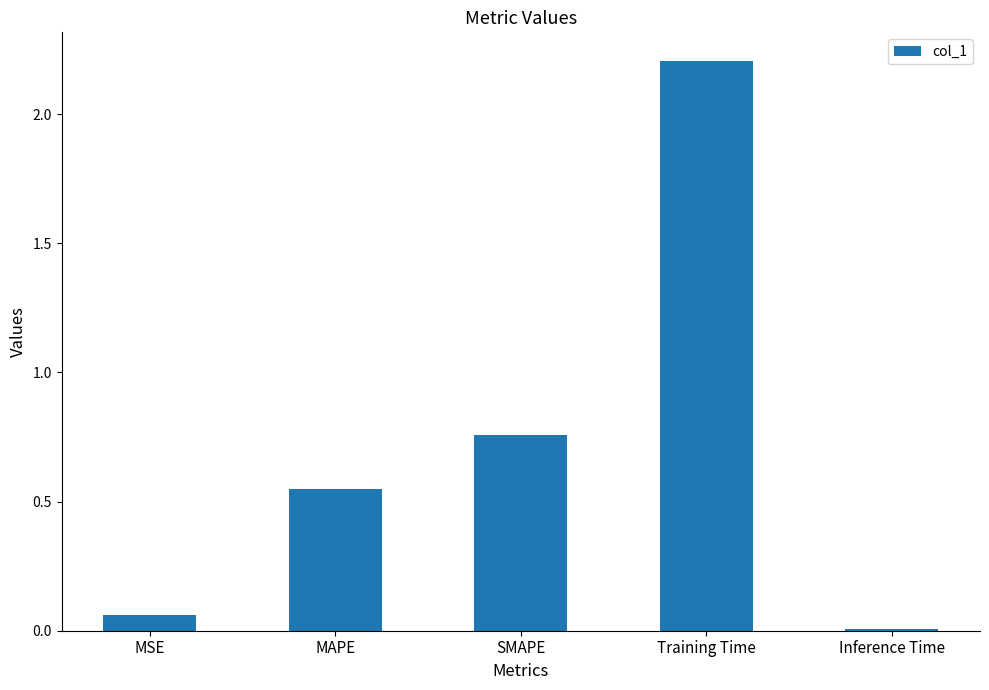

The value at MAPE is 0.9. True or false?

False